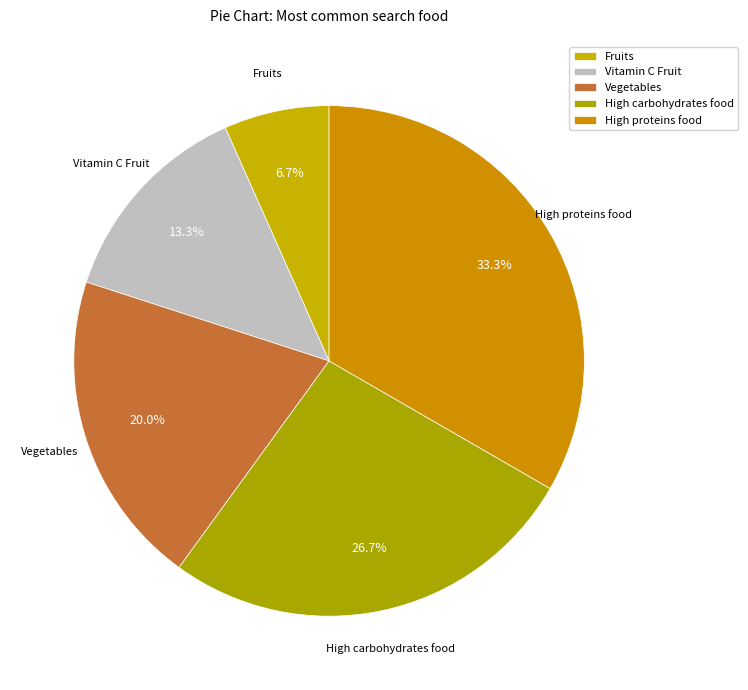

The Fruits slice represents 7% of the pie. True or false?

True